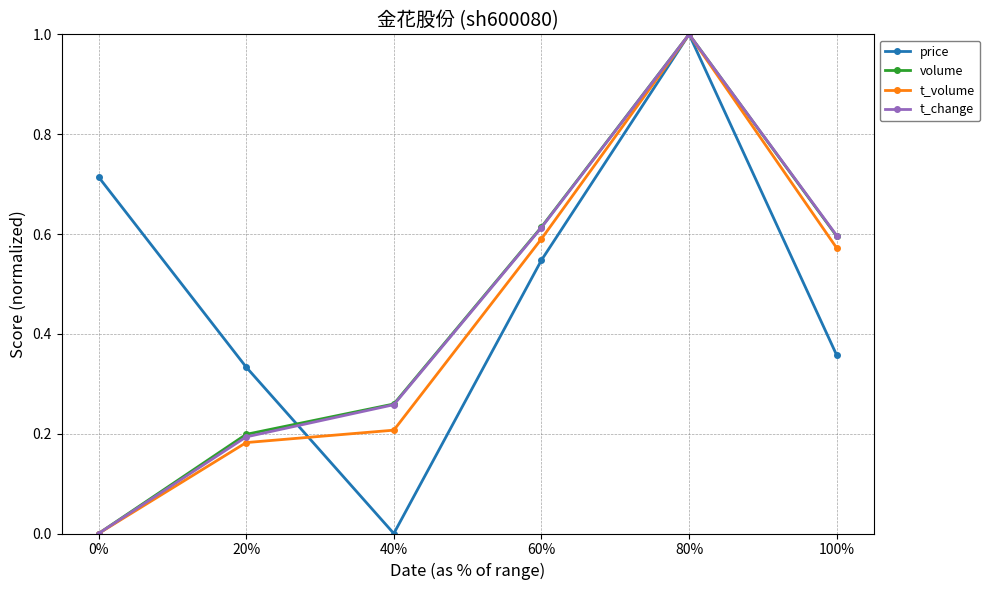

Is the value of t_change at 60% greater than the value of volume at 40%?

Yes